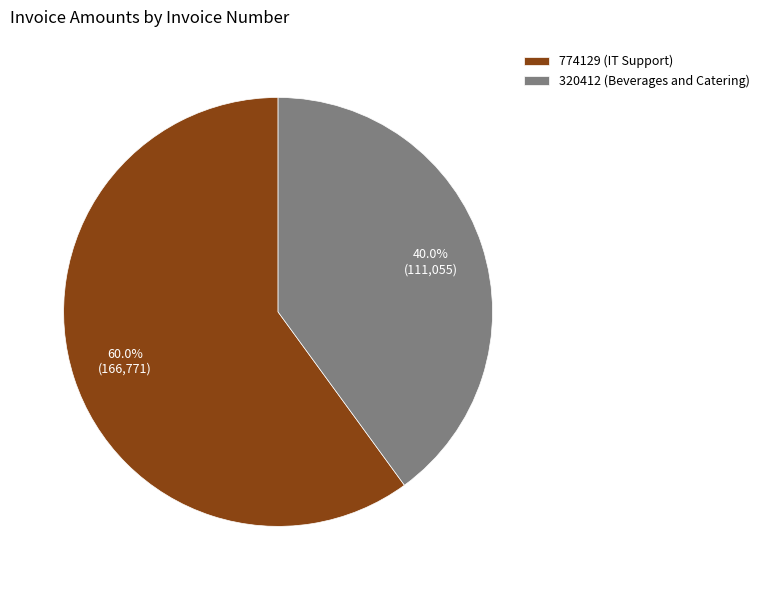

The 774129 (IT Support) slice represents 47% of the pie. True or false?

False